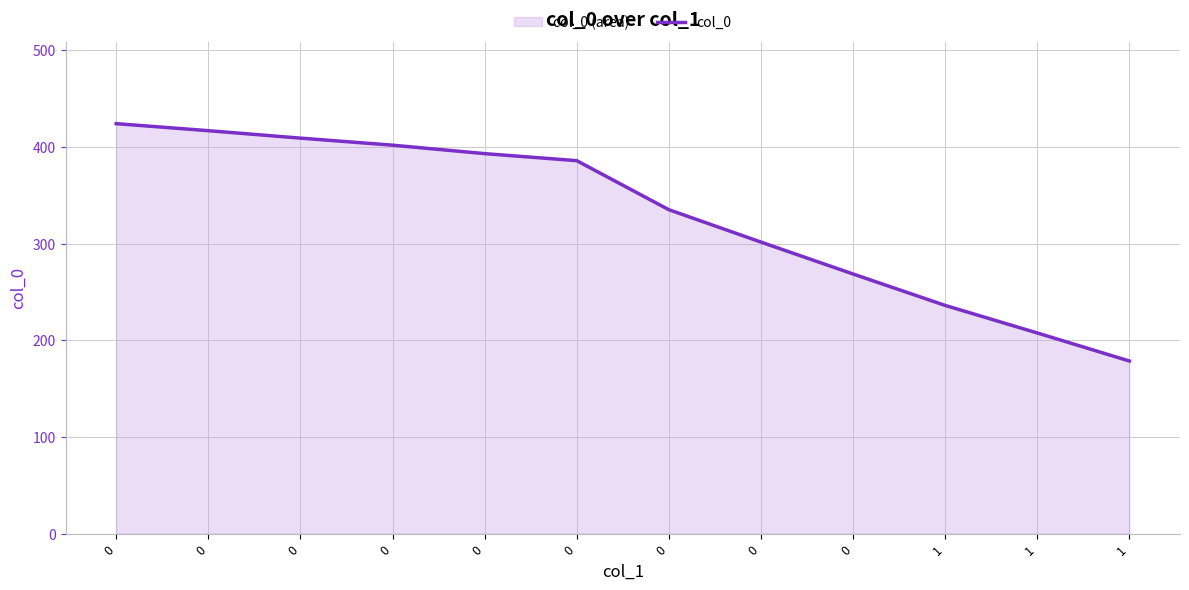

Rank the categories by value from highest to lowest.

0, 0, 0, 0, 0, 0, 0, 0, 0, 1, 1, 1